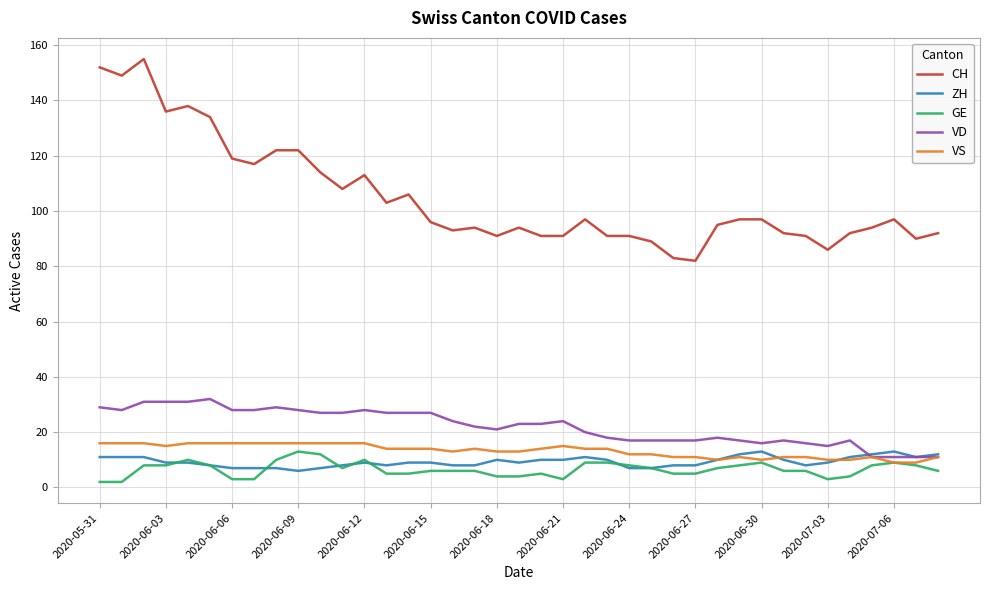

Reading left to right, list all the values displayed in this chart.

CH: 152	149	155	136	138	134	119	117	122	122	114	108	113	103	106	96	93	94	91	94	91	91	97	91	91	89	83	82	95	97	97	92	91	86	92	94	97	90	92
ZH: 11	11	11	9	9	8	7	7	7	6	7	8	9	8	9	9	8	8	10	9	10	10	11	10	7	7	8	8	10	12	13	10	8	9	11	12	13	11	12
GE: 2	2	8	8	10	8	3	3	10	13	12	7	10	5	5	6	6	6	4	4	5	3	9	9	8	7	5	5	7	8	9	6	6	3	4	8	9	8	6
VD: 29	28	31	31	31	32	28	28	29	28	27	27	28	27	27	27	24	22	21	23	23	24	20	18	17	17	17	17	18	17	16	17	16	15	17	11	11	11	11
VS: 16	16	16	15	16	16	16	16	16	16	16	16	16	14	14	14	13	14	13	13	14	15	14	14	12	12	11	11	10	11	10	11	11	10	10	11	9	9	11